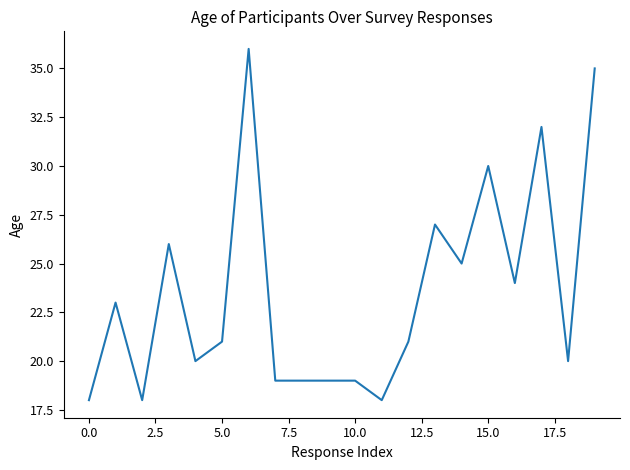

What is the difference between the maximum and minimum values?

18